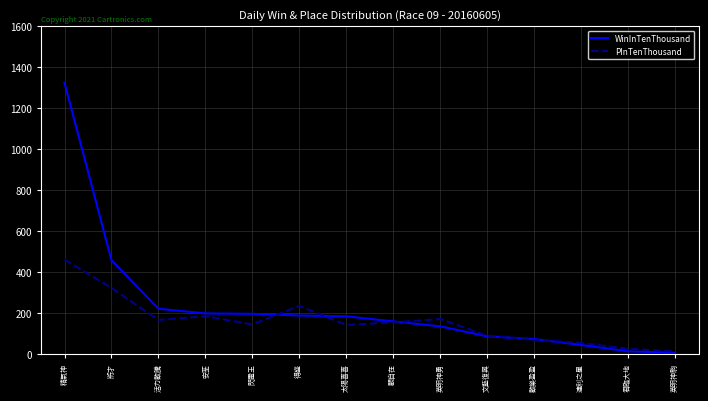

What is the spread (max minus min) of values at 閃電王?

52